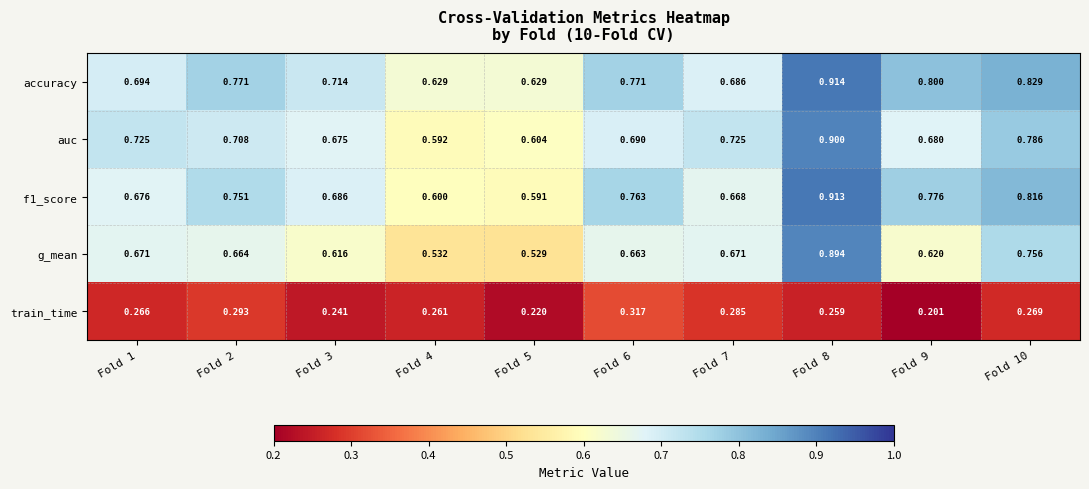

Which series has the largest range (max minus min)?

g_mean